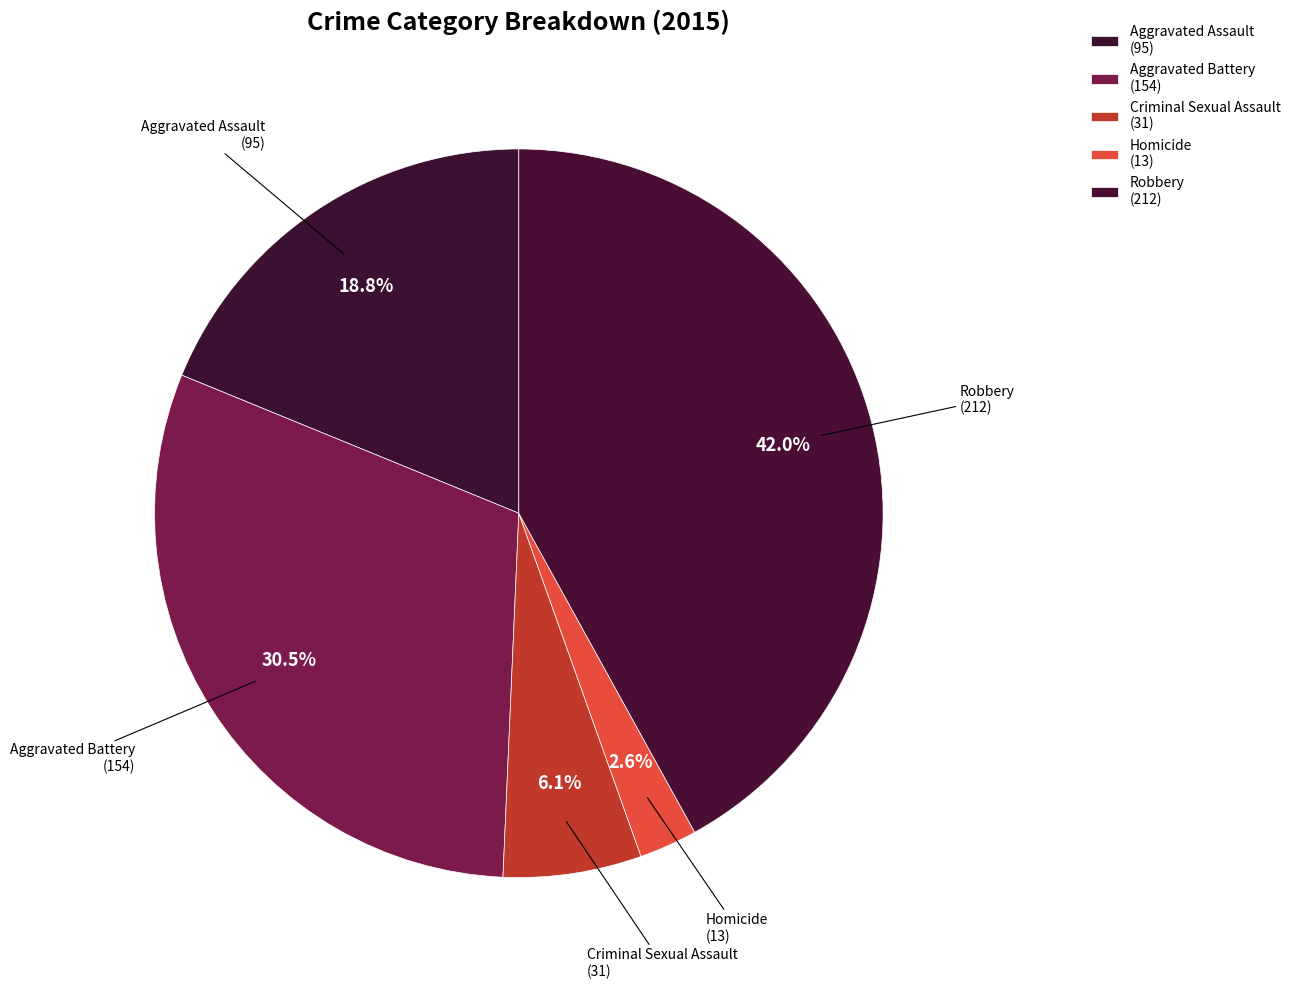

Which slice is the smallest?

Homicide